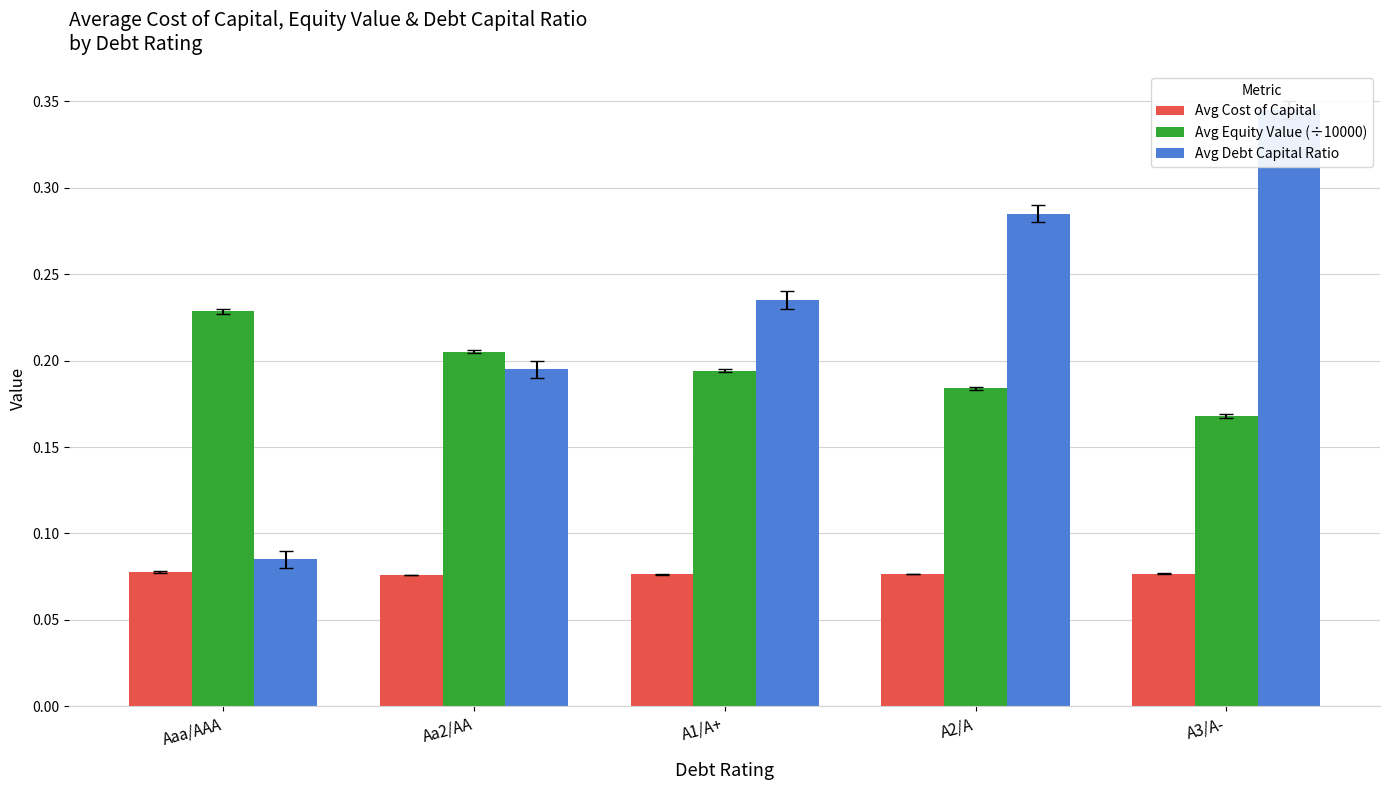

Reading left to right, list all the values displayed in this chart.

Avg Cost of Capital: 0.1	0.1	0.1	0.1	0.1
Avg Equity Value (÷10000): 0.2	0.2	0.2	0.2	0.2
Avg Debt Capital Ratio: 0.1	0.2	0.2	0.3	0.3